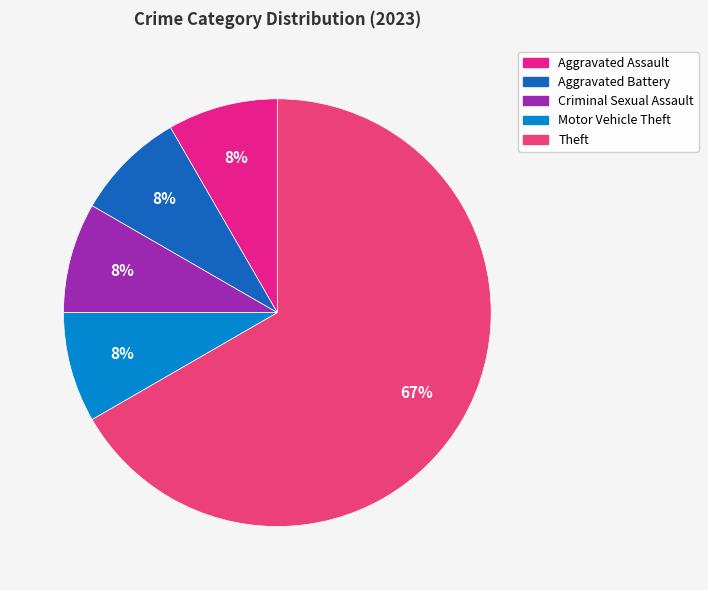

What is the smallest slice in the pie chart?

Aggravated Assault